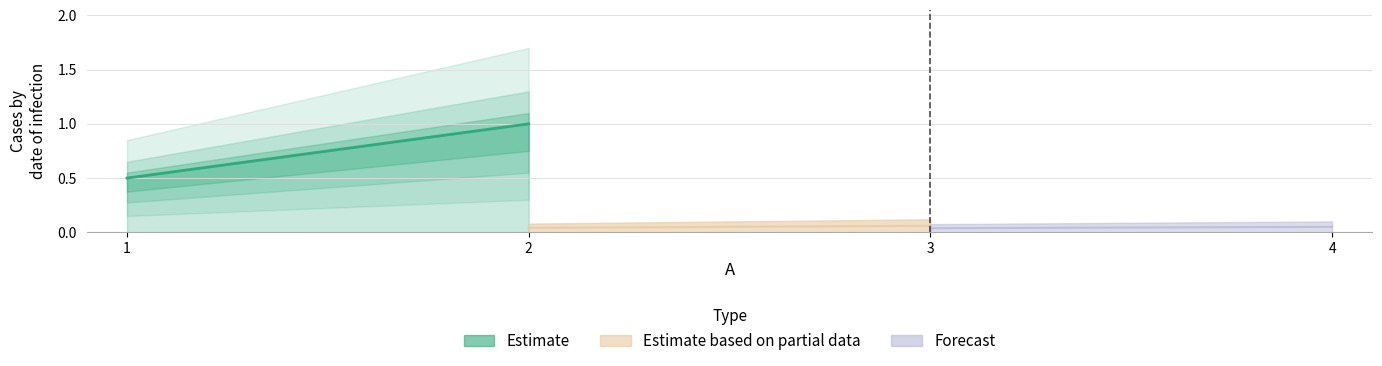

Which category has the lowest value across all series?

1